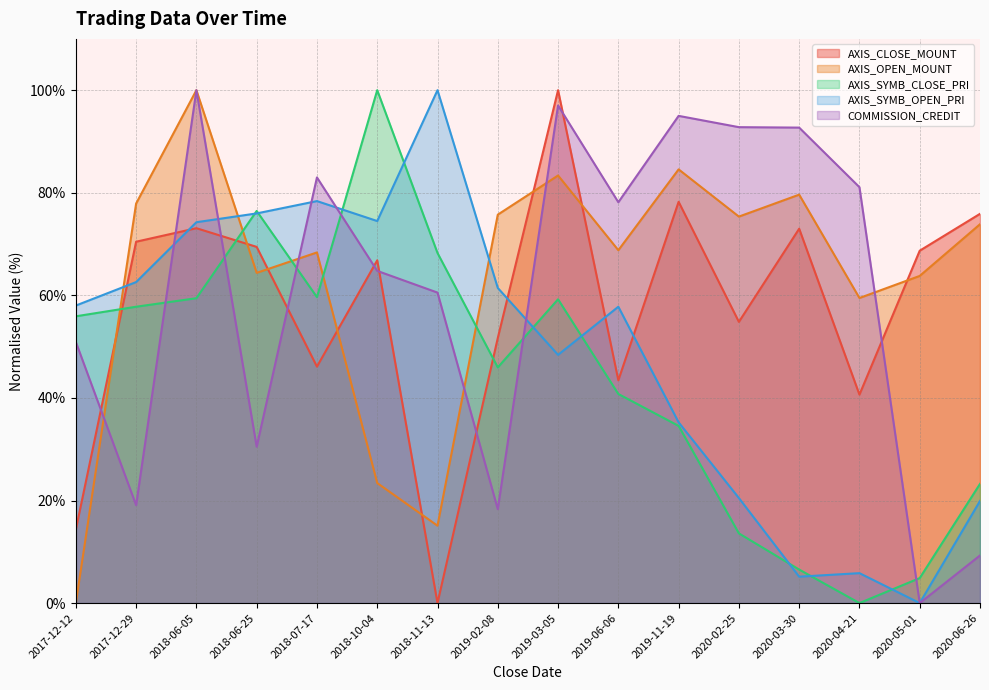

In AXIS_CLOSE_MOUNT, how many points are higher than both neighbors (excluding endpoints)?

5